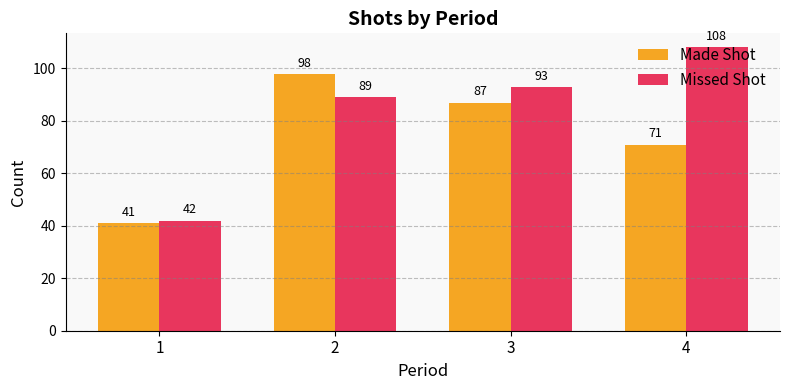

How many bars are there in total?

8